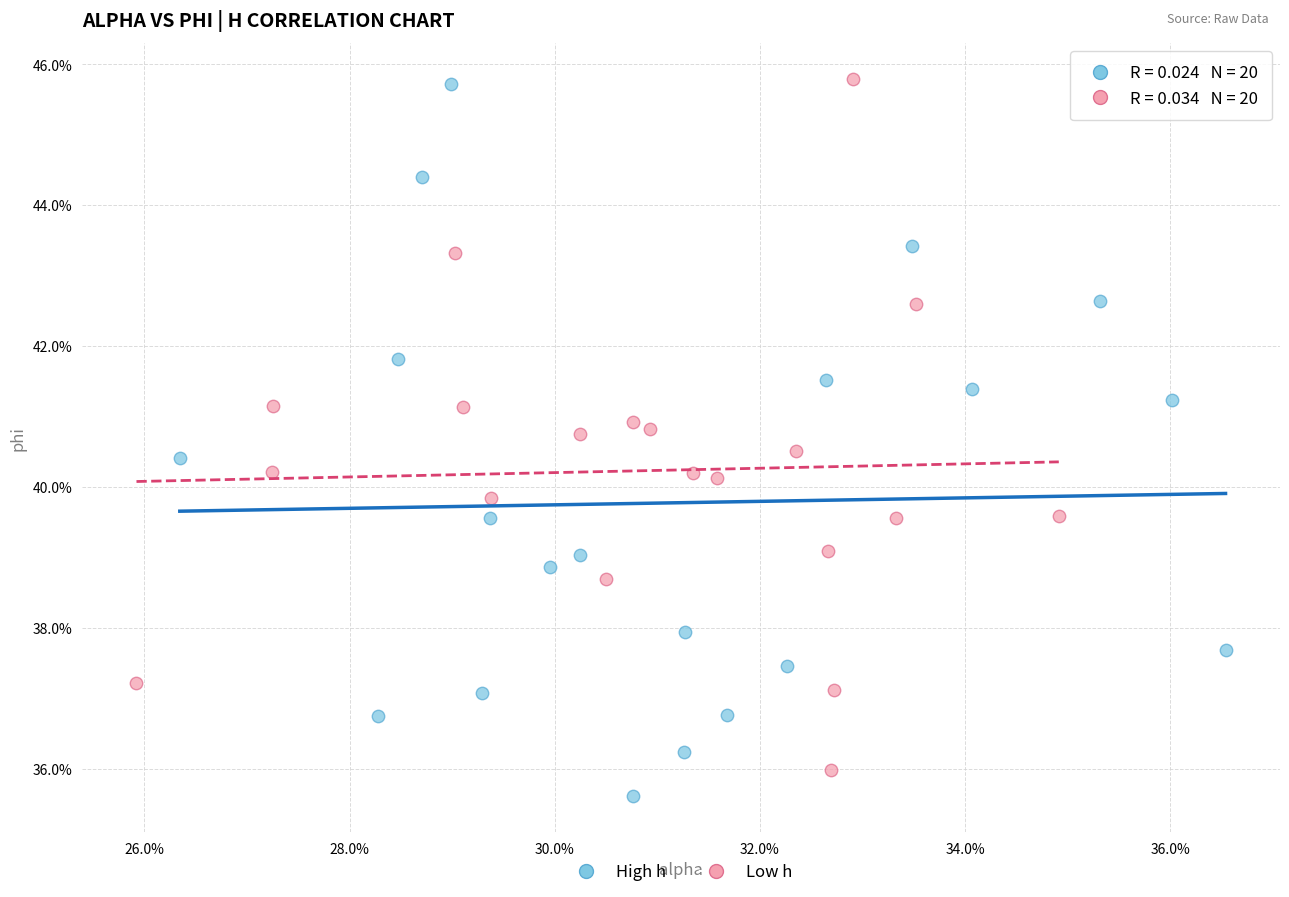

What are all the series names shown in the legend?

High h, Low h